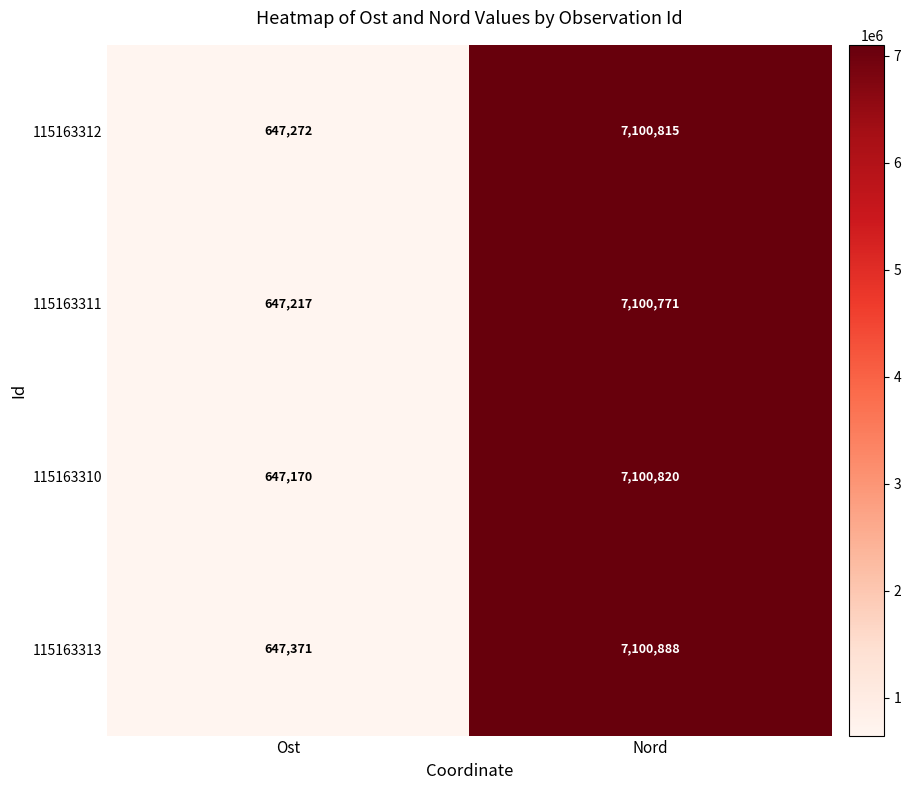

List the series in order of their peak value, highest first.

115163313, 115163310, 115163312, 115163311